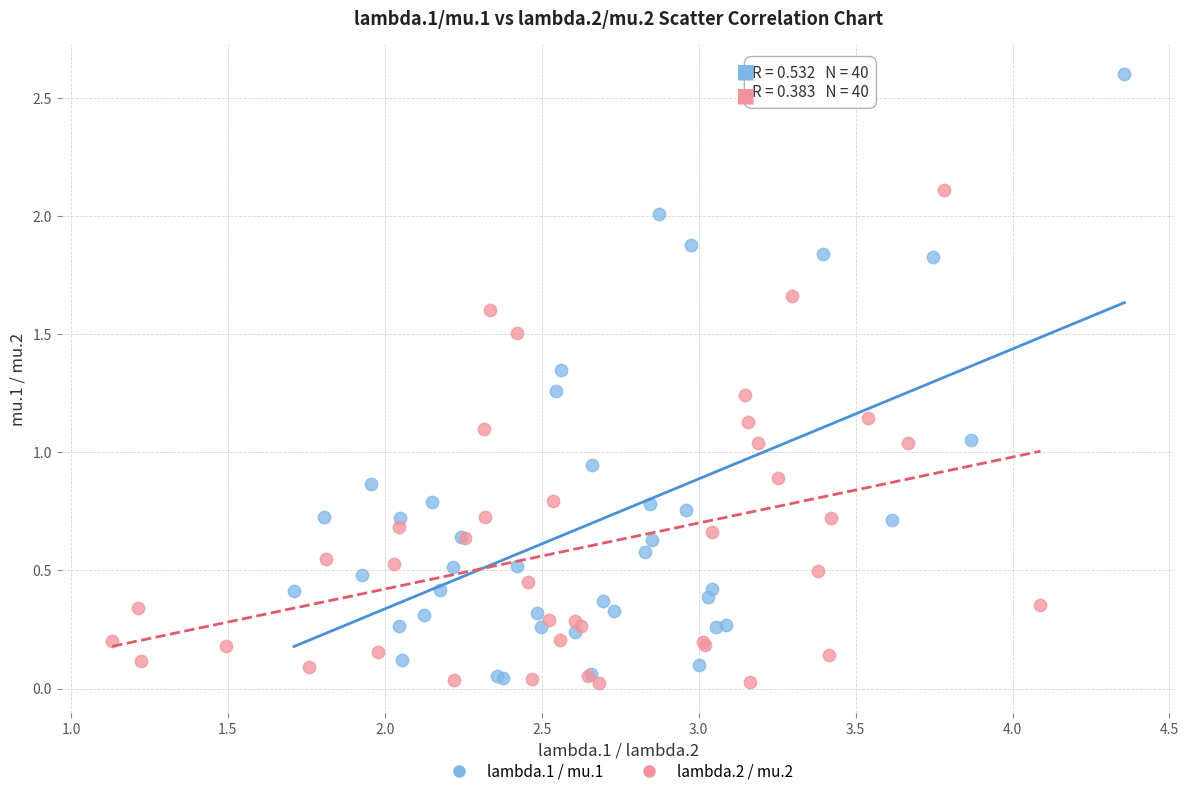

Which series contains the highest Y value?

lambda.1 / mu.1